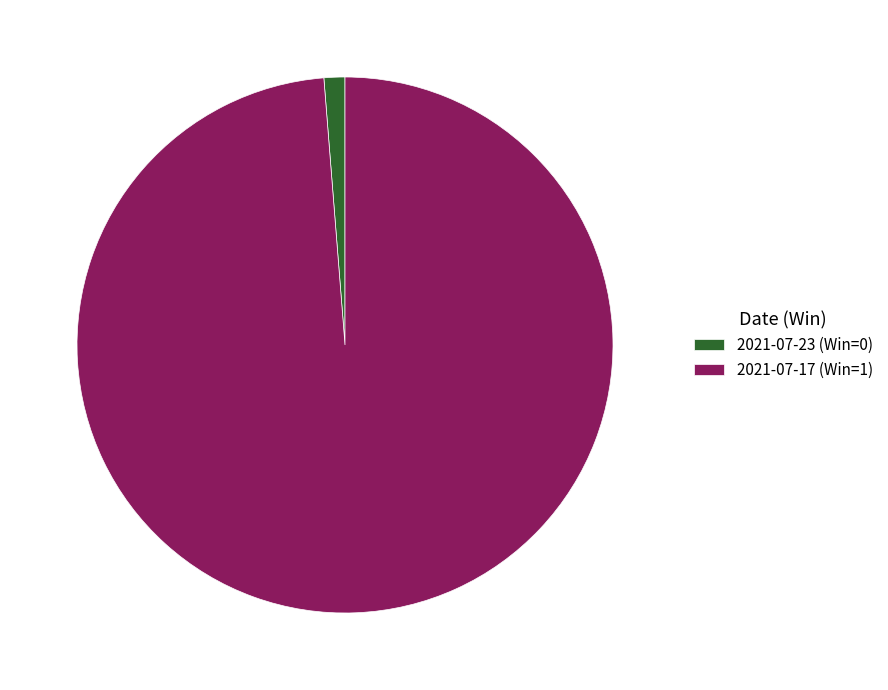

Do 2021-07-17 (Win=1) and 2021-07-23 (Win=0) together represent more than half of the pie?

Yes